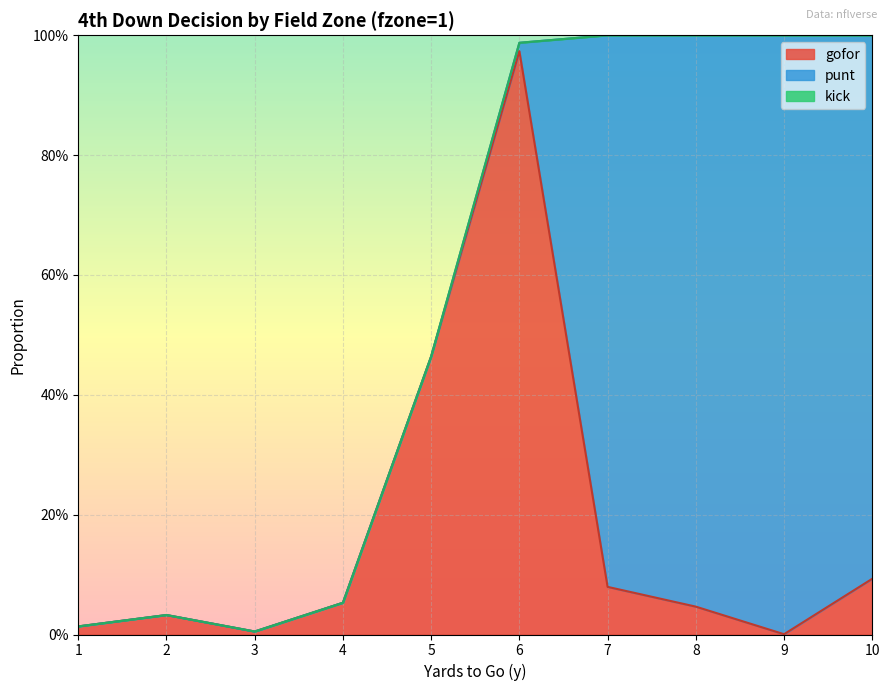

True or false: gofor has a value of 0.0 at 2.

False